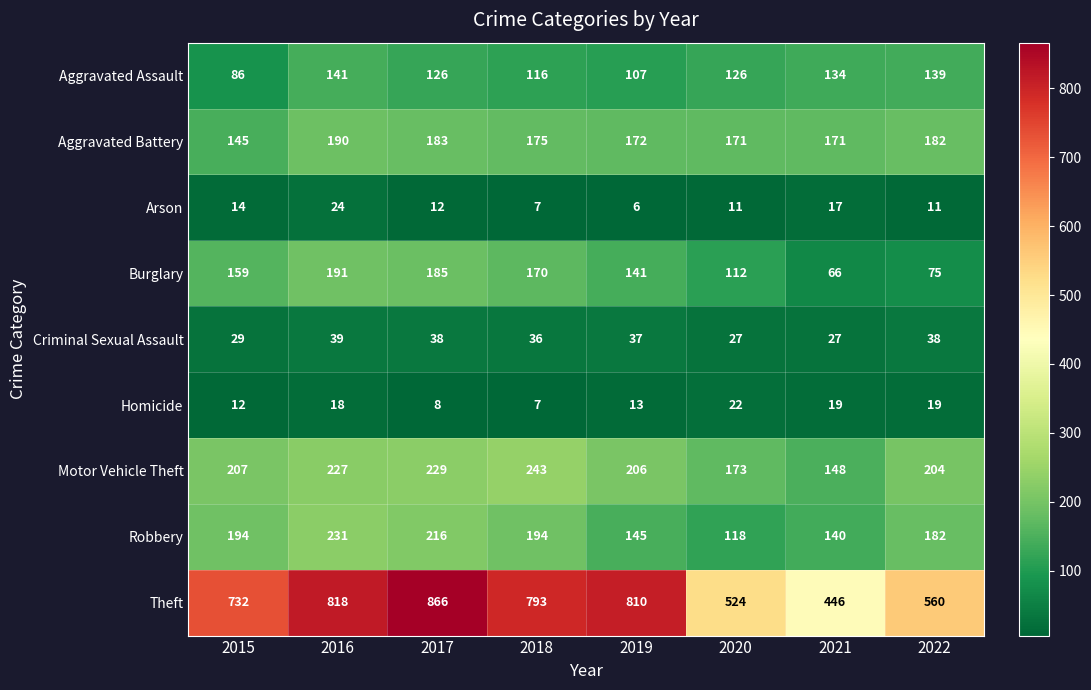

Is it true that Arson equals 3 at 2020?

False